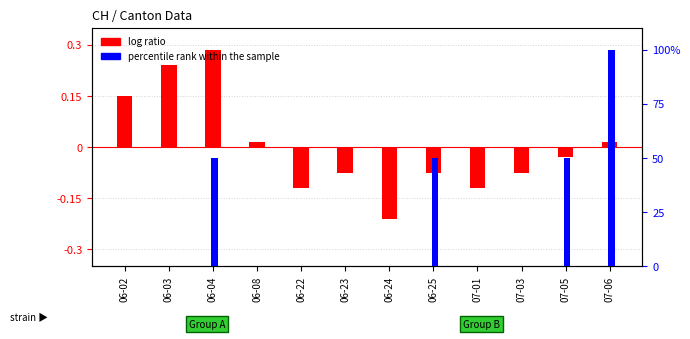

List the series in order of their peak value, lowest first.

log ratio, percentile rank within the sample